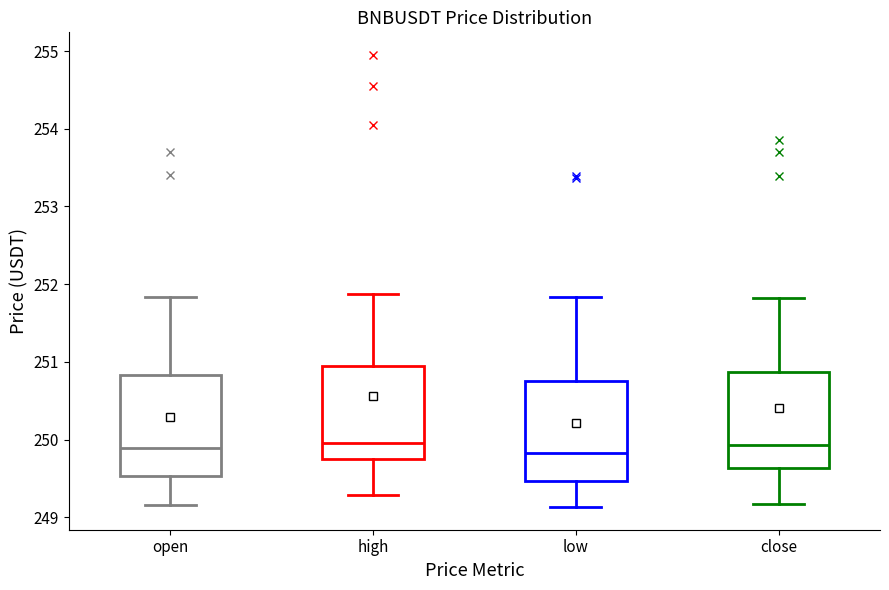

Reading left to right, transcribe this box plot: for each box, give where its median line is, the range the box spans, and where its two whiskers end, as read against the y-axis. The values are not printed on the chart, so give them approximately, as read against the axis.

open: median 249.9, box 249.5 to 250.8, whiskers 249.2 to 251.8
high: median 250.0, box 249.7 to 250.9, whiskers 249.3 to 251.9
low: median 249.8, box 249.5 to 250.8, whiskers 249.1 to 251.8
close: median 249.9, box 249.6 to 250.9, whiskers 249.2 to 251.8